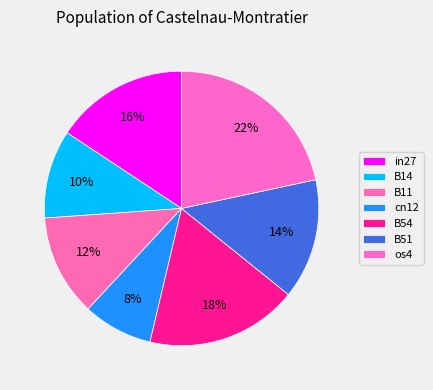

Count the number of slices in the pie.

7